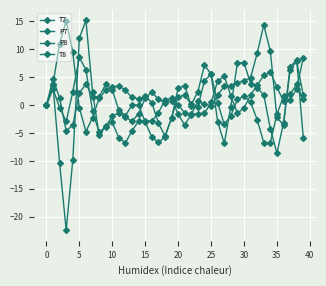

Where do P7 and T7 first cross each other?

0 and 5